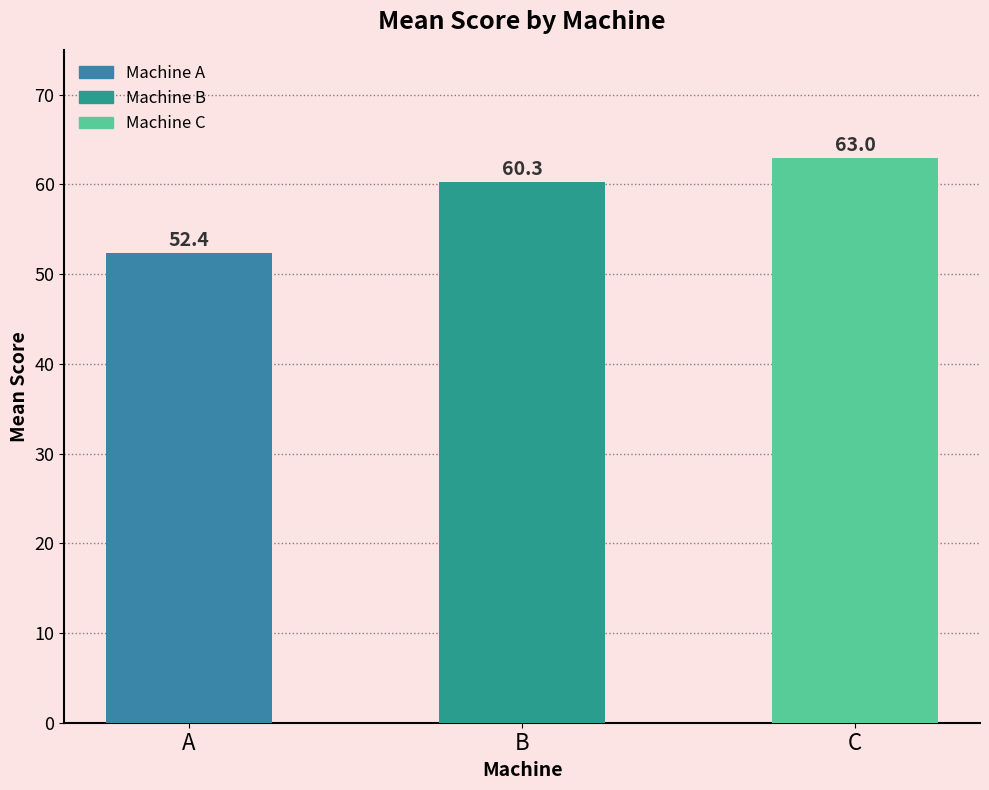

Which has a higher value, B or C?

C